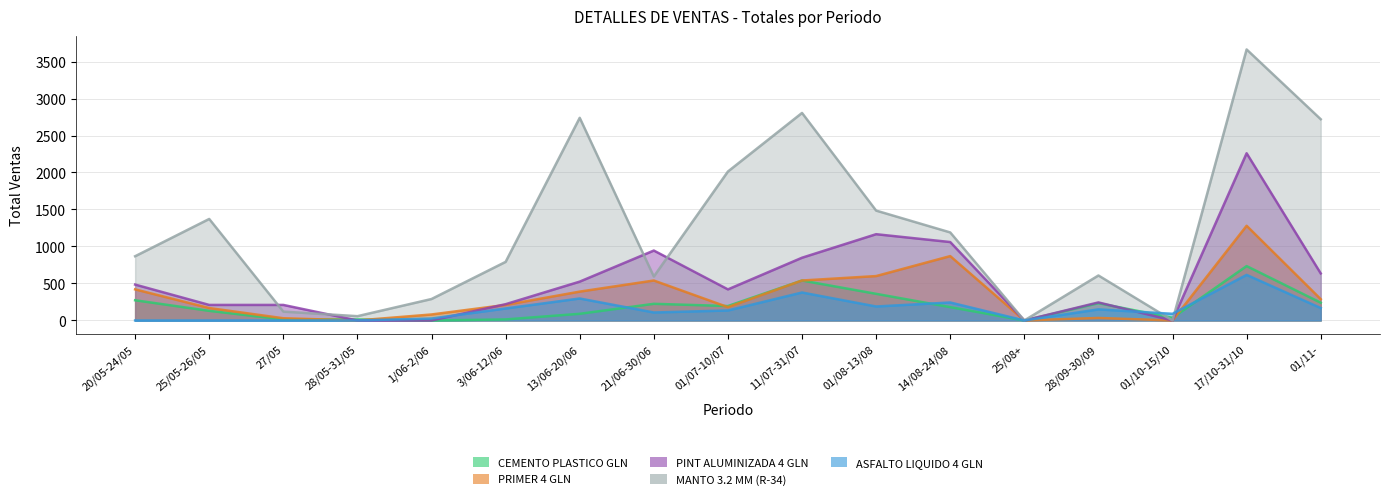

What is the sum of the PINT ALUMINIZADA 4 GLN values at 01/10-15/10 and 13/06-20/06?

525